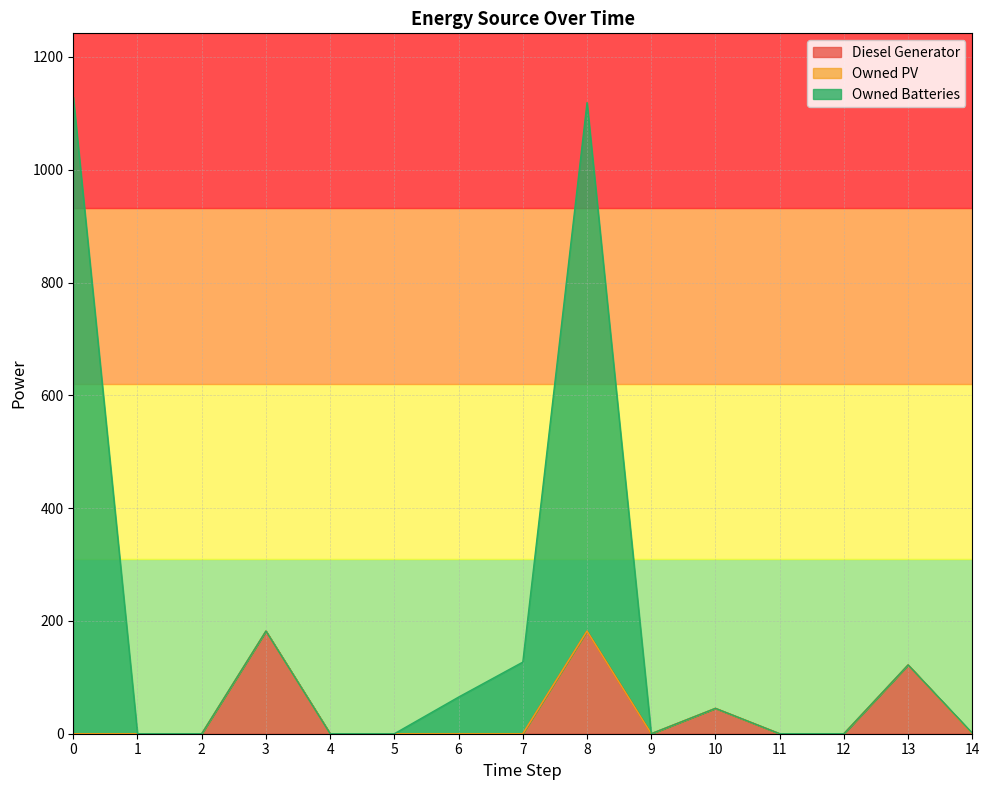

What is the sum of the Diesel Generator values at 0 and 10?

45.0